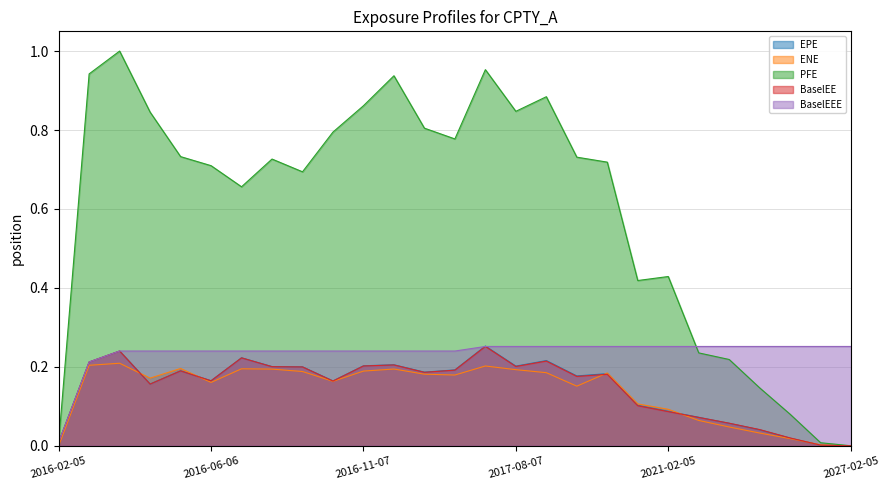

What are all the series names shown in the legend?

EPE, ENE, PFE, BaselEE, BaselEEE